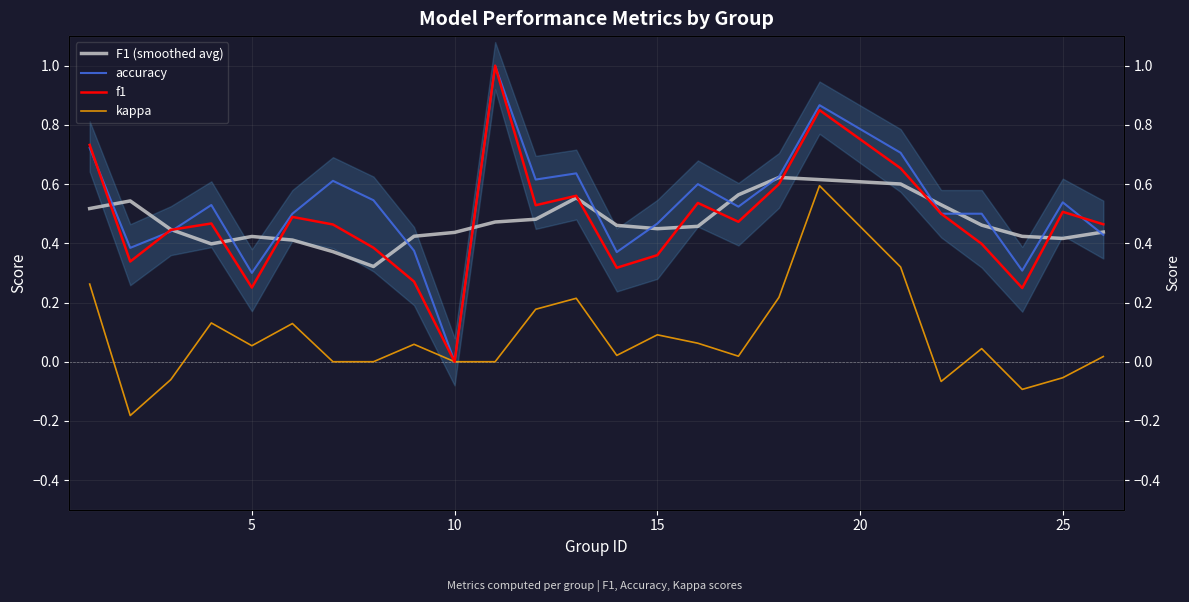

What is the sum of all accuracy values?

13.1